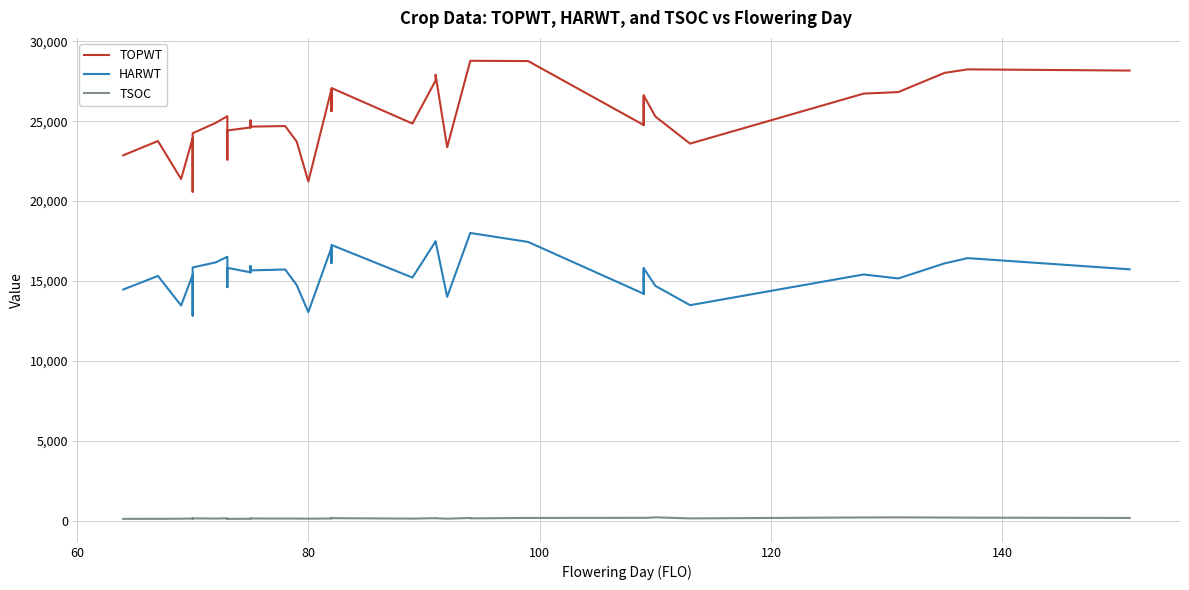

How many data points in TOPWT are less than 24897?

20